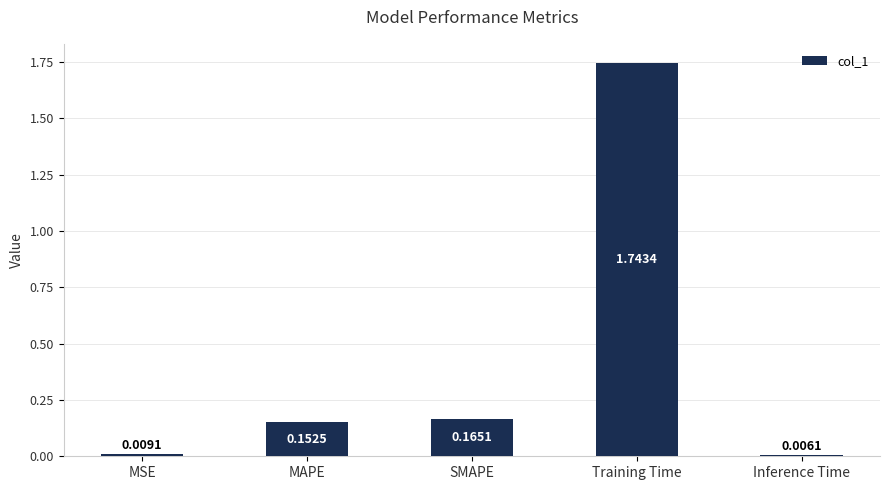

How many distinct data groups are displayed?

1